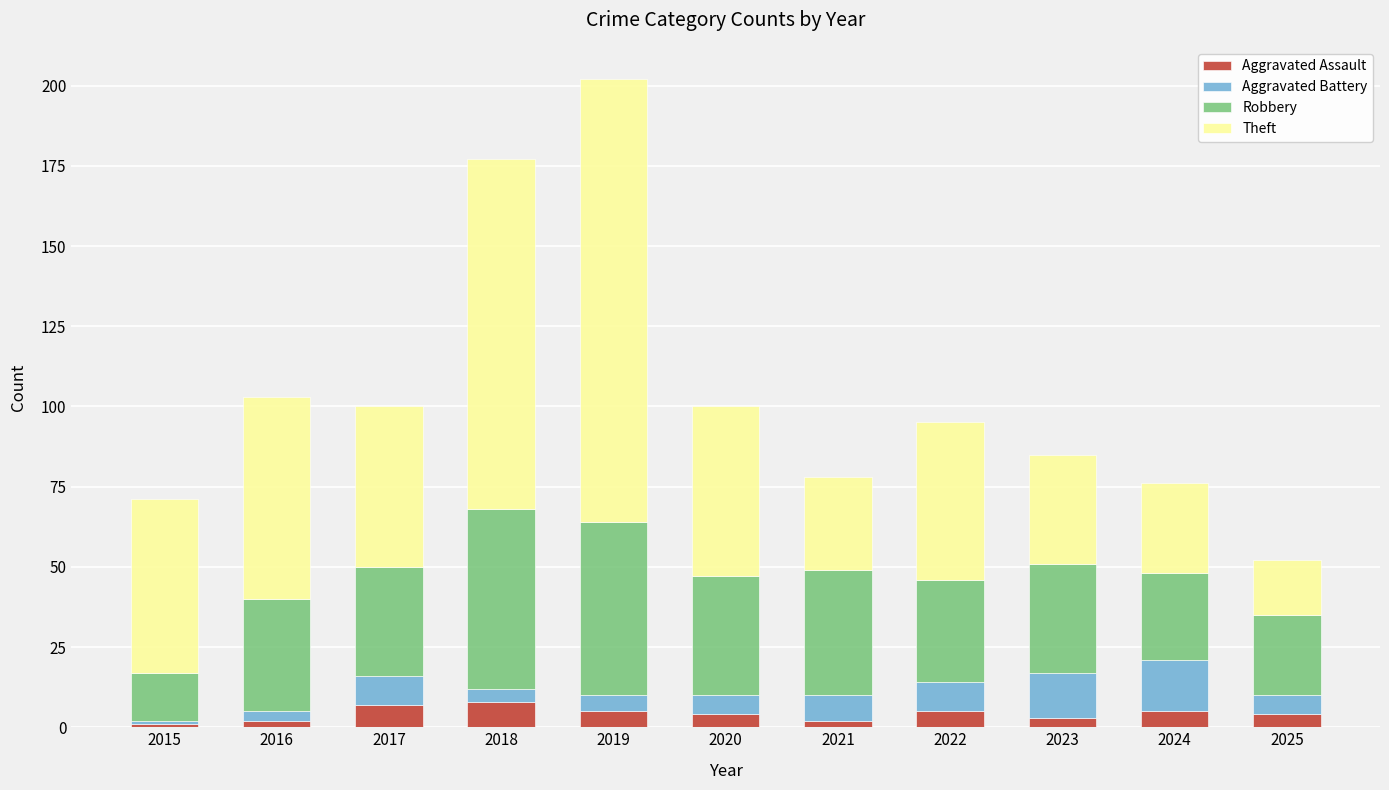

What is the difference between the second highest and minimum values in the Aggravated Assault series?

6